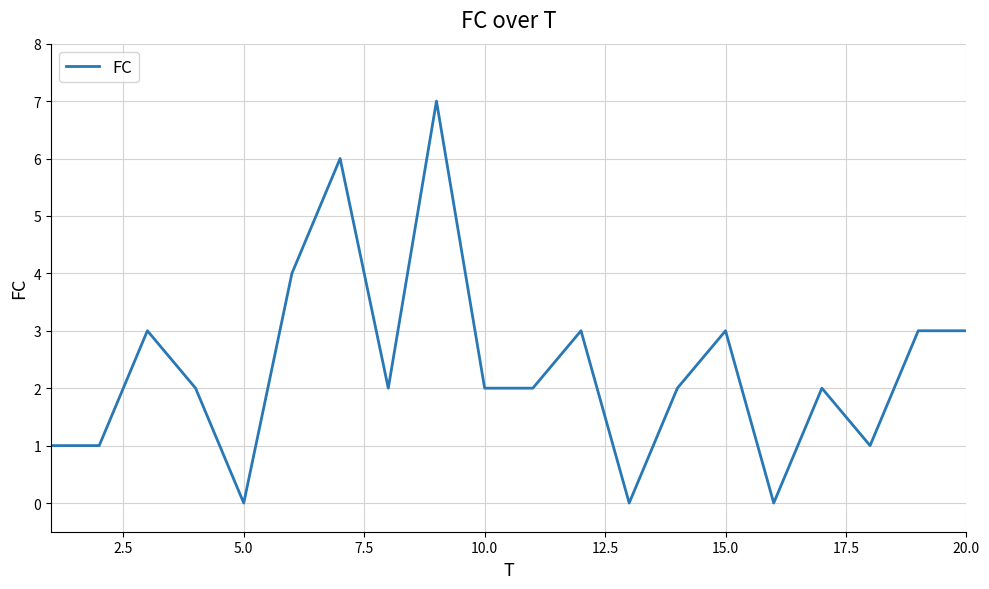

What is the difference between the maximum and minimum values?

7